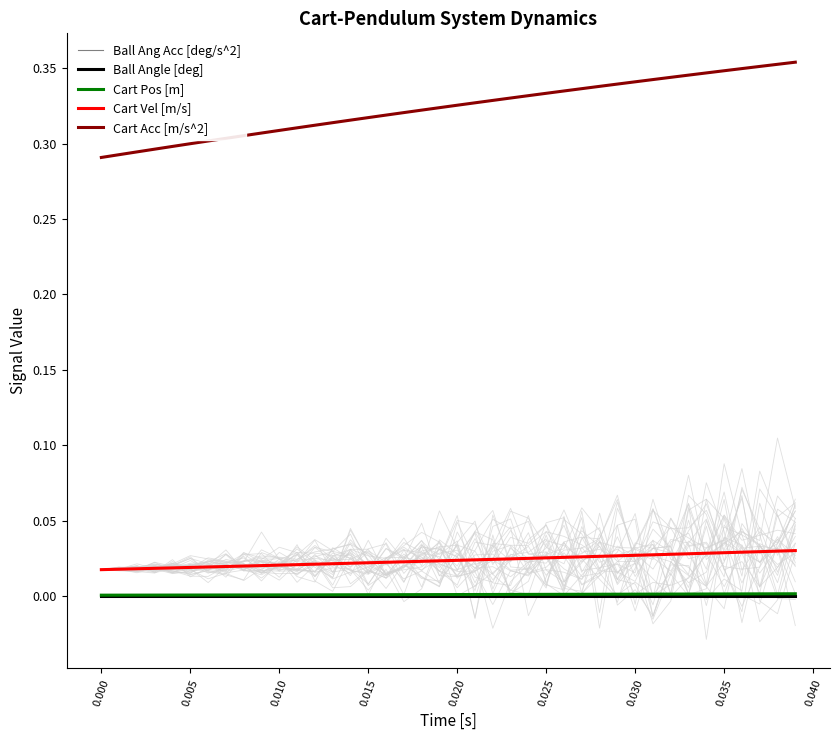

True or false: Cart Vel [m/s] and Ball Ang Acc [deg/s^2] cross at least once.

False